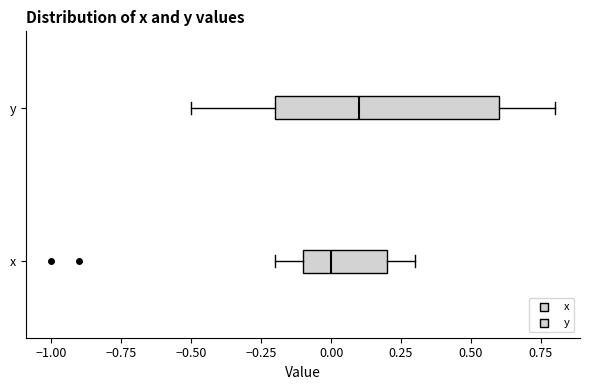

Which box has the furthest to the left median line?

x